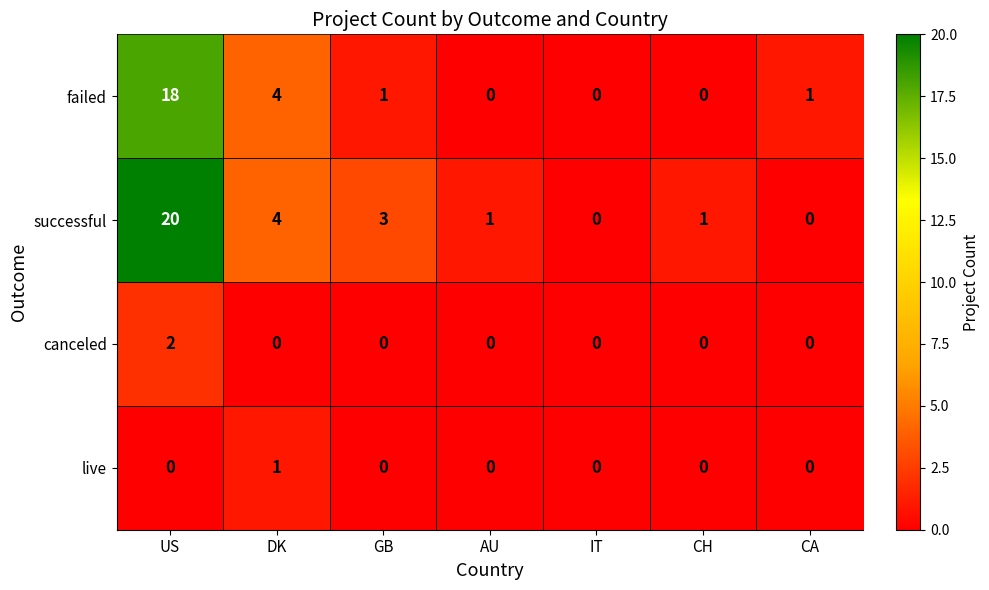

Is it true that live equals 2 at DK?

False